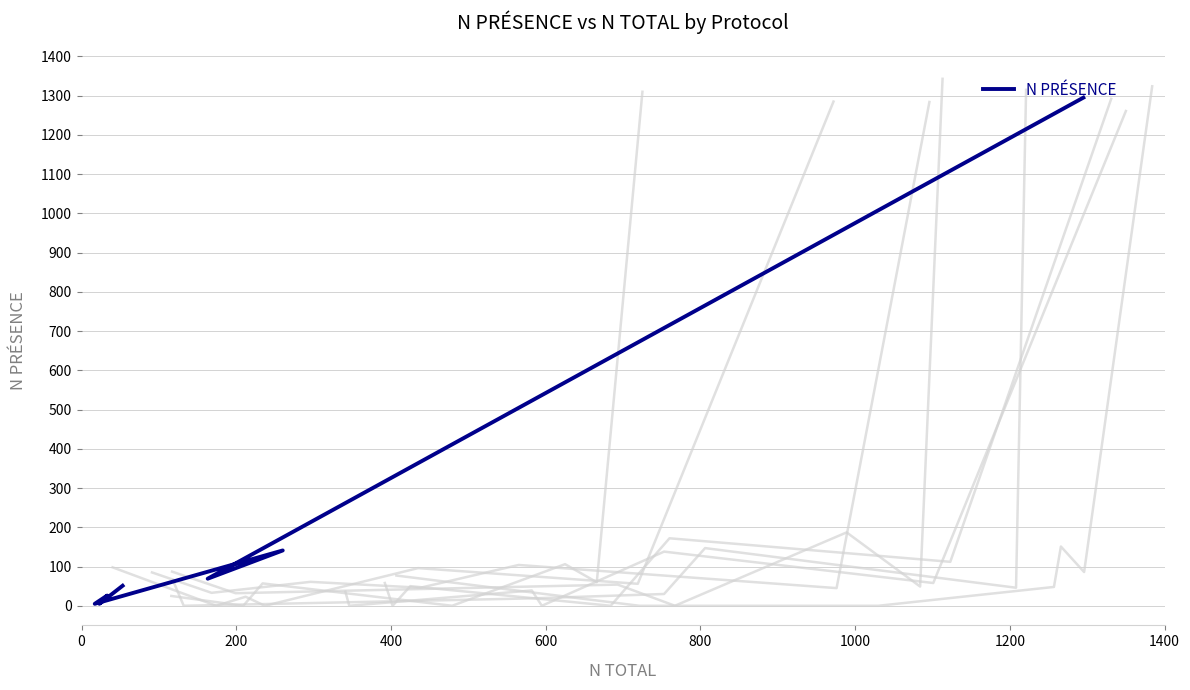

Reading left to right, what are all the values shown in this chart?

51	5	26	5	141	69	1295